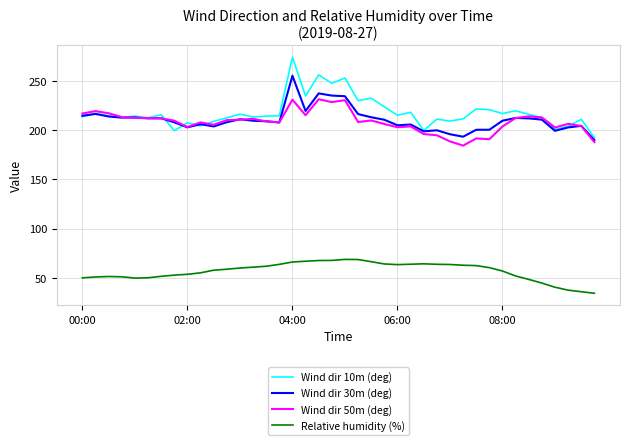

Which series has the widest spread of values?

Wind dir 10m (deg)